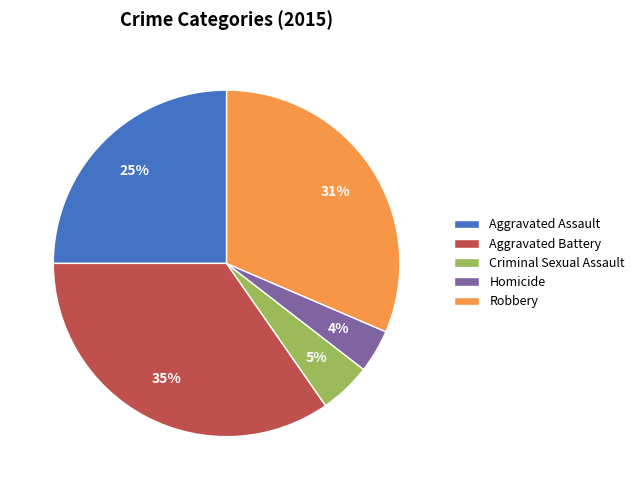

Which slice is the largest?

Aggravated Battery